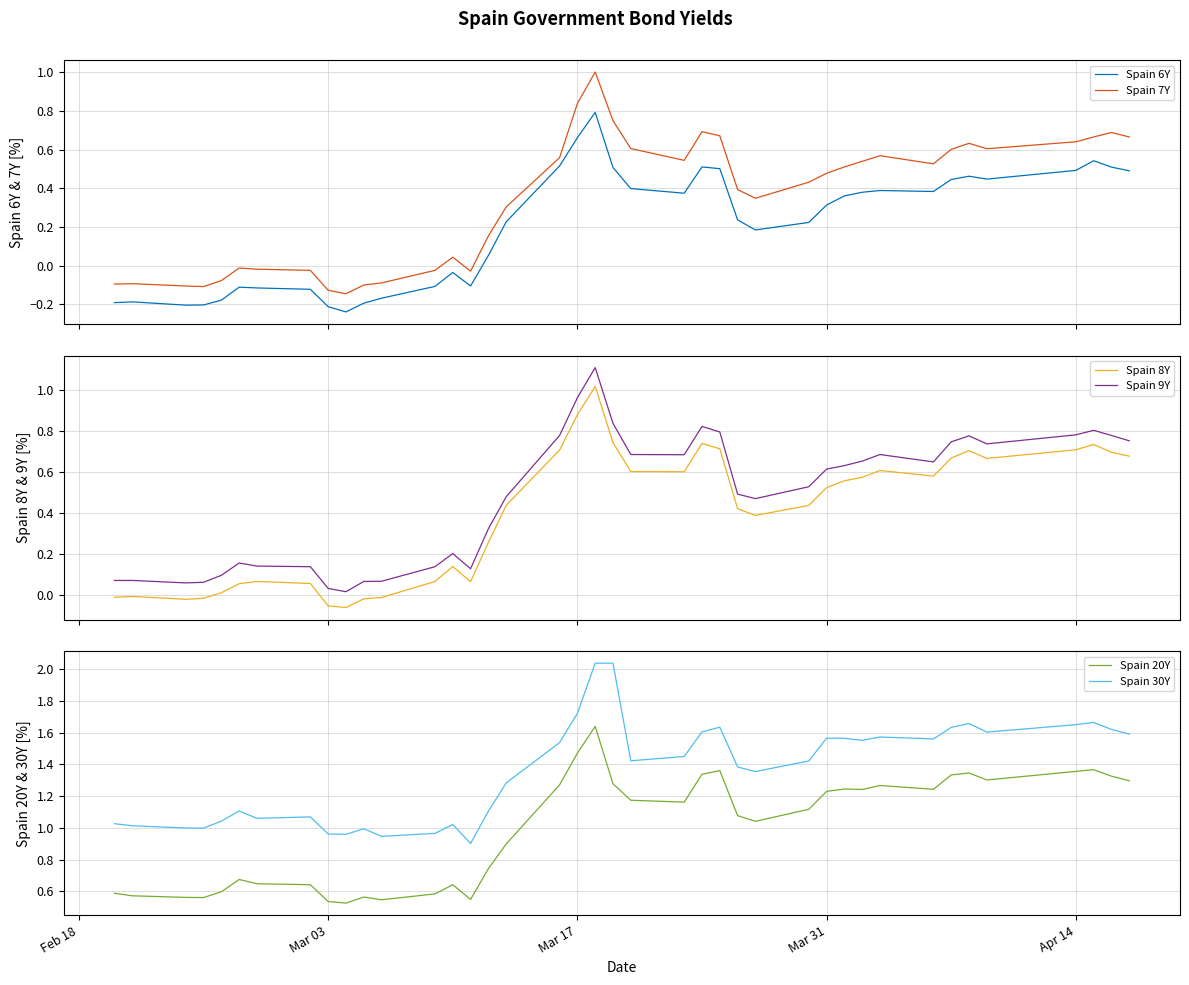

What is the highest value of the Spain 7Y series?

1.0